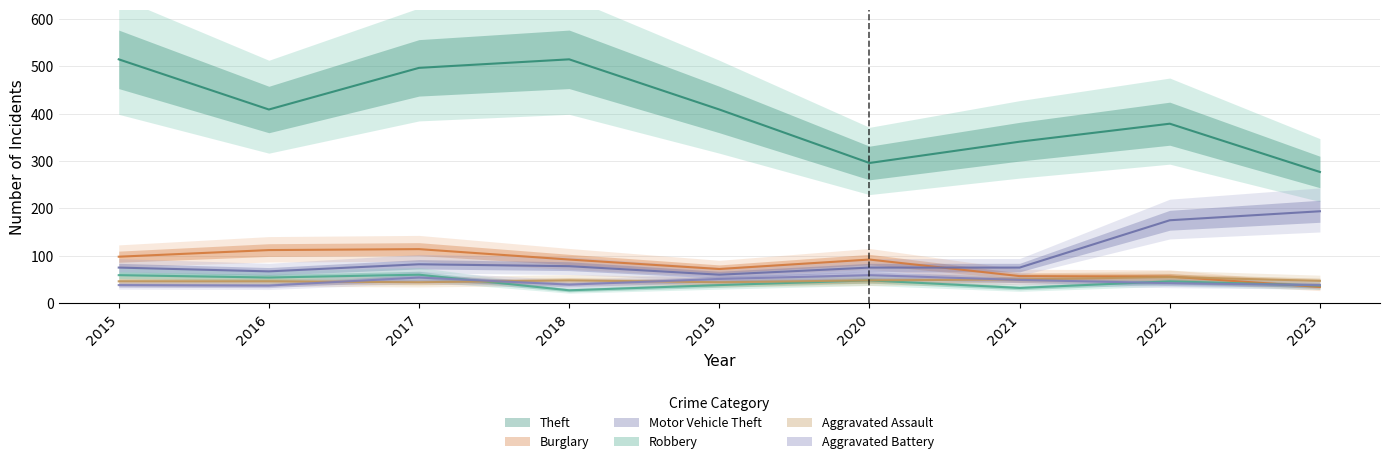

Where does the Aggravated Assault series first go above 47?

2018